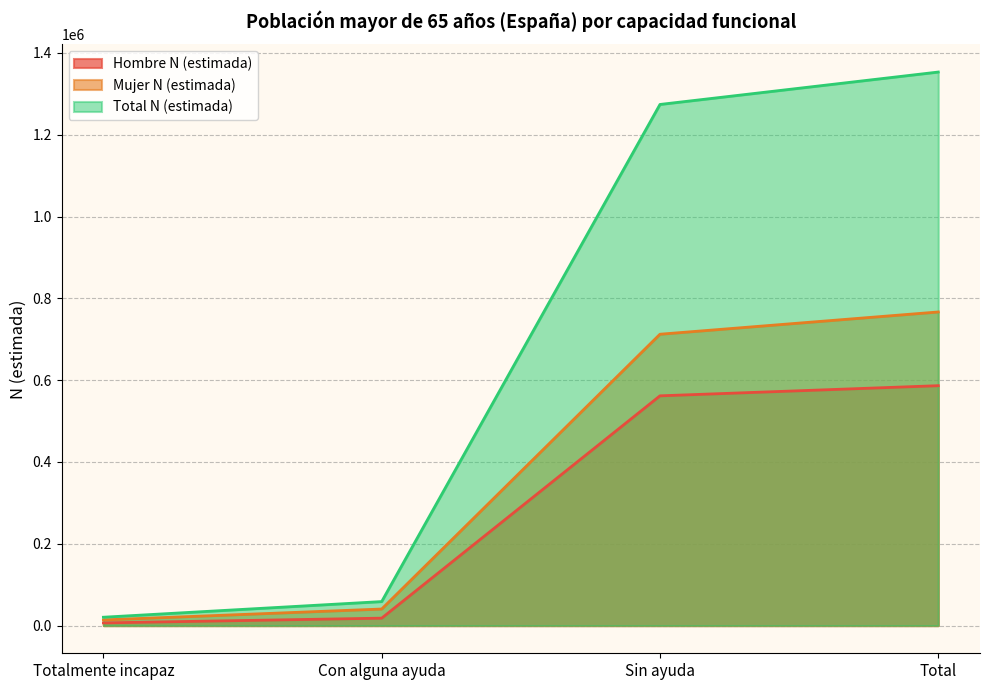

True or false: Mujer N (estimada) and Hombre N (estimada) intersect in this chart.

False